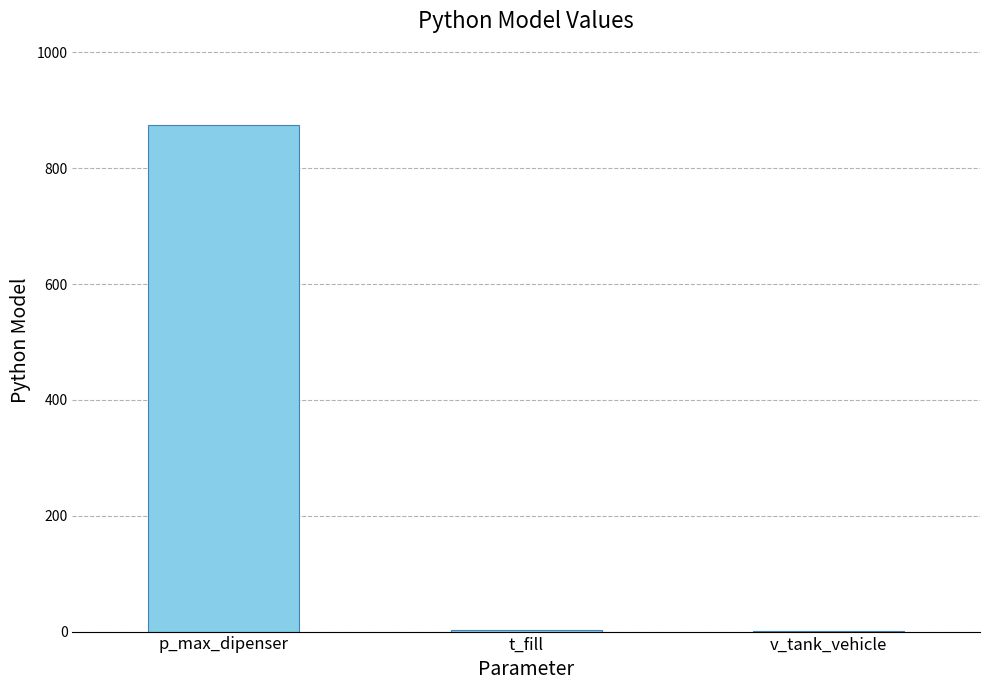

Which has a higher value, p_max_dipenser or t_fill?

p_max_dipenser